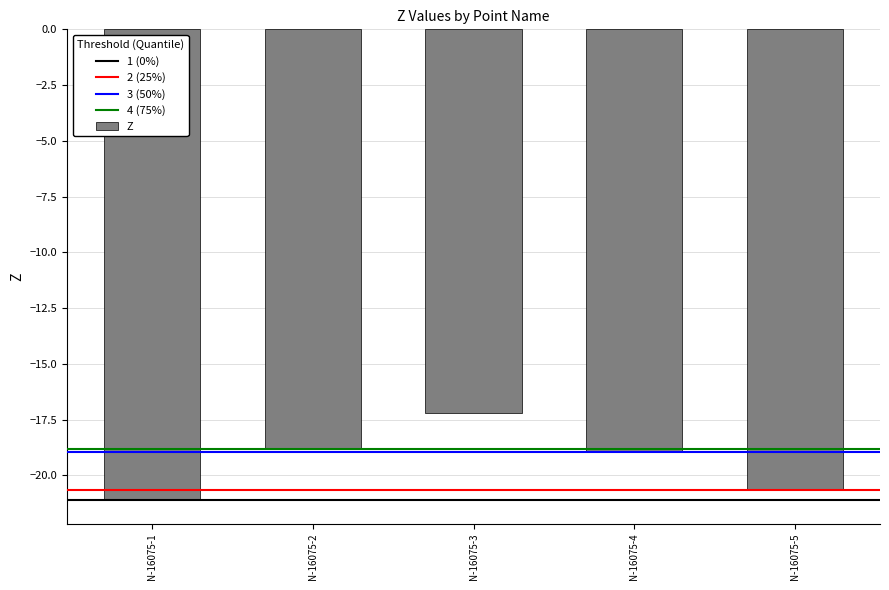

What is the difference between the values at N-16075-3 and N-16075-1?

3.9